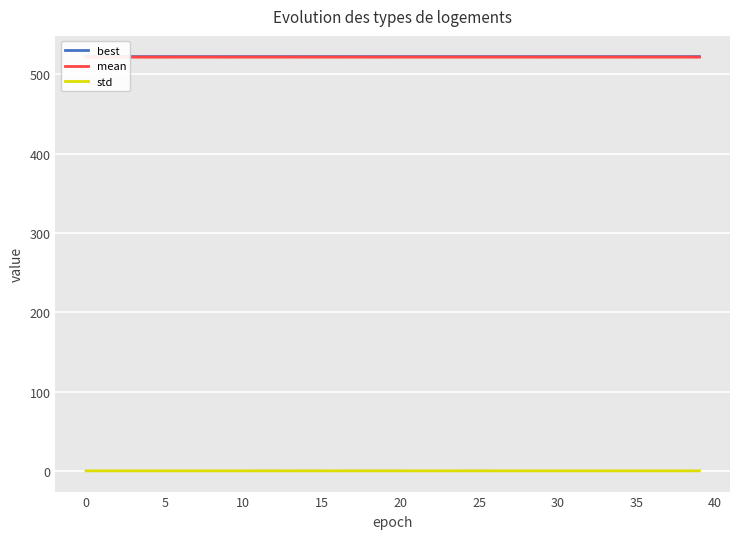

The value of best at 30 is 522.3. True or false?

True